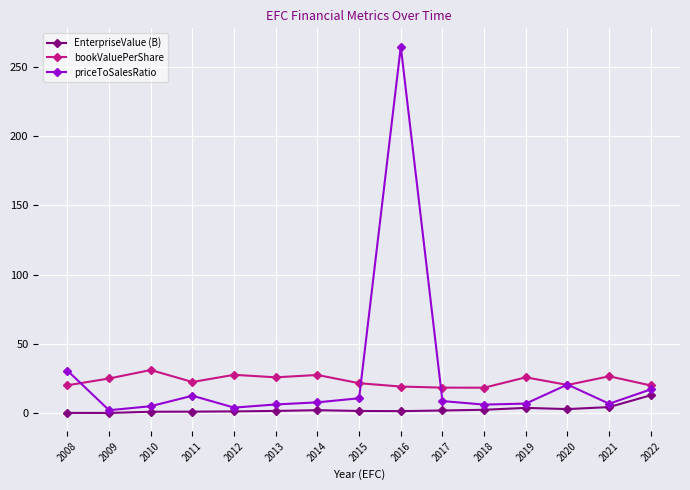

What is the value of the EnterpriseValue (B) point at the 4th from the left?

1.1